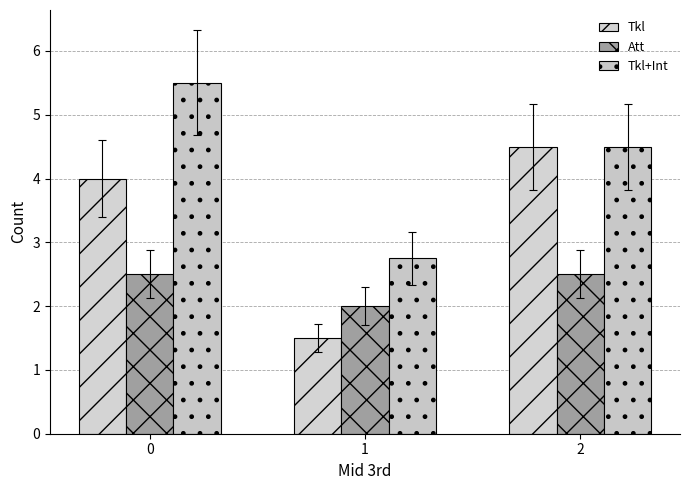

What is the minimum value for Tkl+Int?

2.8